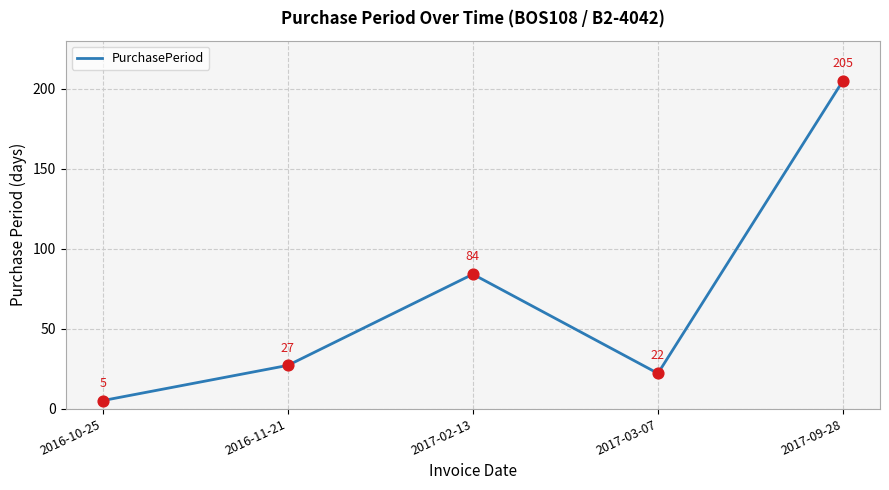

Between 2017-09-28 and 2017-03-07, which is larger?

2017-09-28